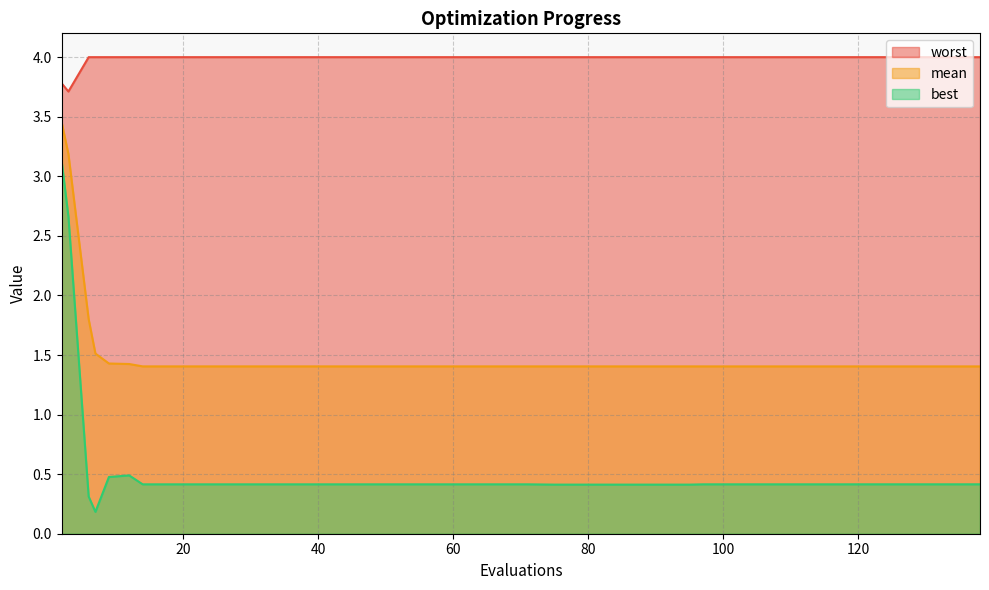

What is the minimum value for worst?

3.7